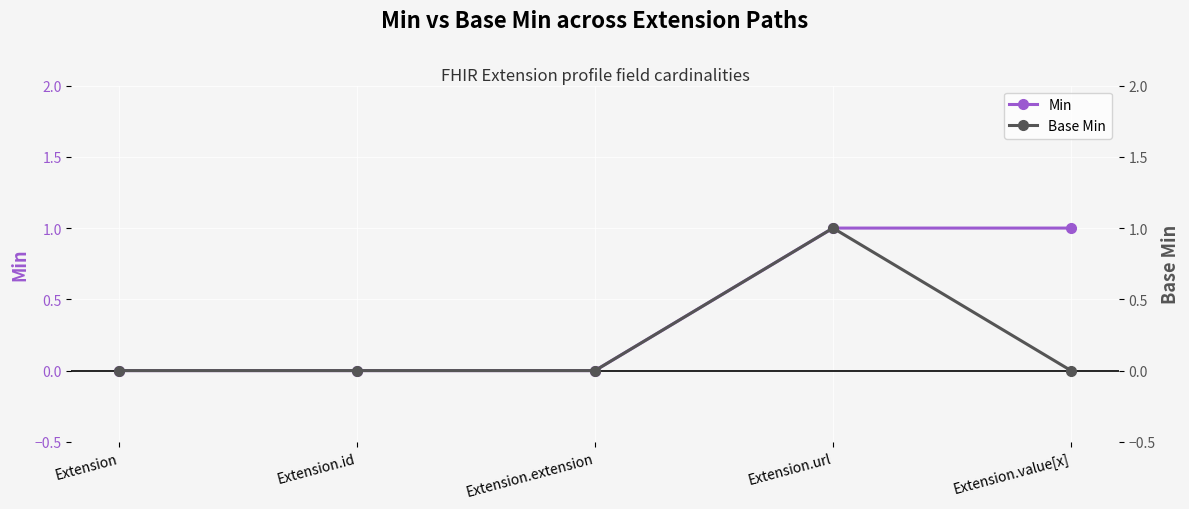

List the series in order of their peak value, lowest first.

Min, Base Min